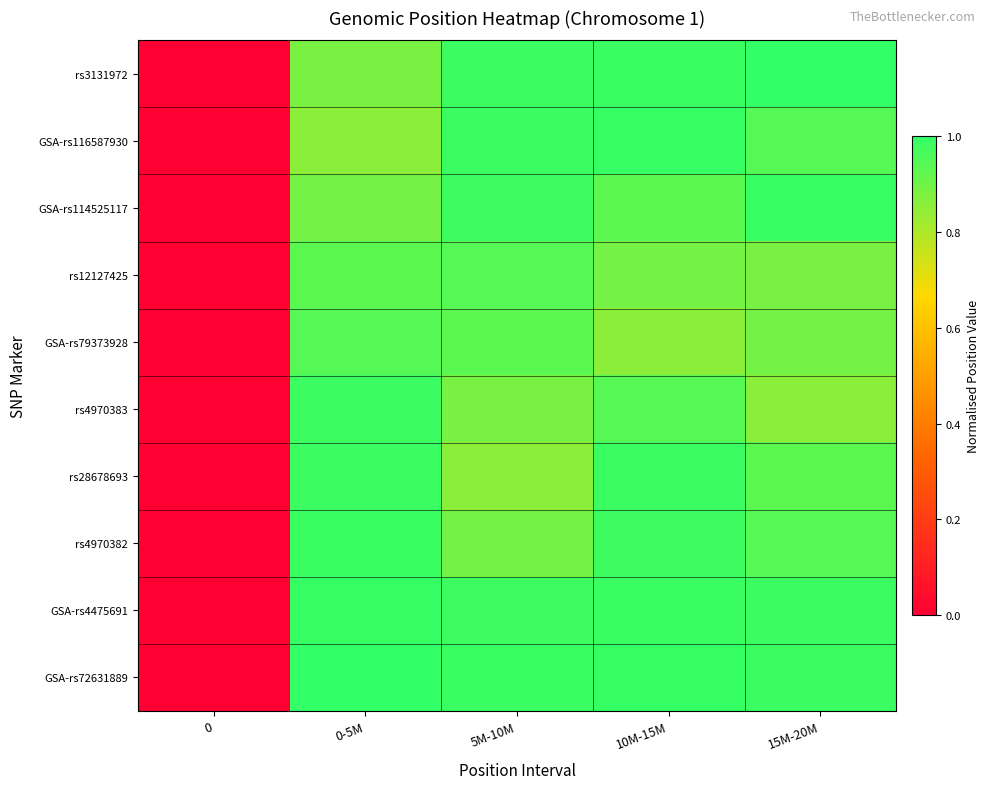

Reading left to right, list all the values displayed in this chart.

rs3131972: 0=0.0	0-5M=0.9	5M-10M=1.0	10M-15M=1.0	15M-20M=1.0
GSA-rs116587930: 0=0.0	0-5M=0.9	5M-10M=1.0	10M-15M=1.0	15M-20M=0.9
GSA-rs114525117: 0=0.0	0-5M=0.9	5M-10M=1.0	10M-15M=0.9	15M-20M=1.0
rs12127425: 0=0.0	0-5M=0.9	5M-10M=0.9	10M-15M=0.9	15M-20M=0.9
GSA-rs79373928: 0=0.0	0-5M=0.9	5M-10M=0.9	10M-15M=0.9	15M-20M=0.9
rs4970383: 0=0.0	0-5M=1.0	5M-10M=0.9	10M-15M=0.9	15M-20M=0.9
rs28678693: 0=0.0	0-5M=1.0	5M-10M=0.9	10M-15M=1.0	15M-20M=0.9
rs4970382: 0=0.0	0-5M=1.0	5M-10M=0.9	10M-15M=1.0	15M-20M=0.9
GSA-rs4475691: 0=0.0	0-5M=1.0	5M-10M=1.0	10M-15M=1.0	15M-20M=1.0
GSA-rs72631889: 0=0.0	0-5M=1.0	5M-10M=1.0	10M-15M=1.0	15M-20M=1.0